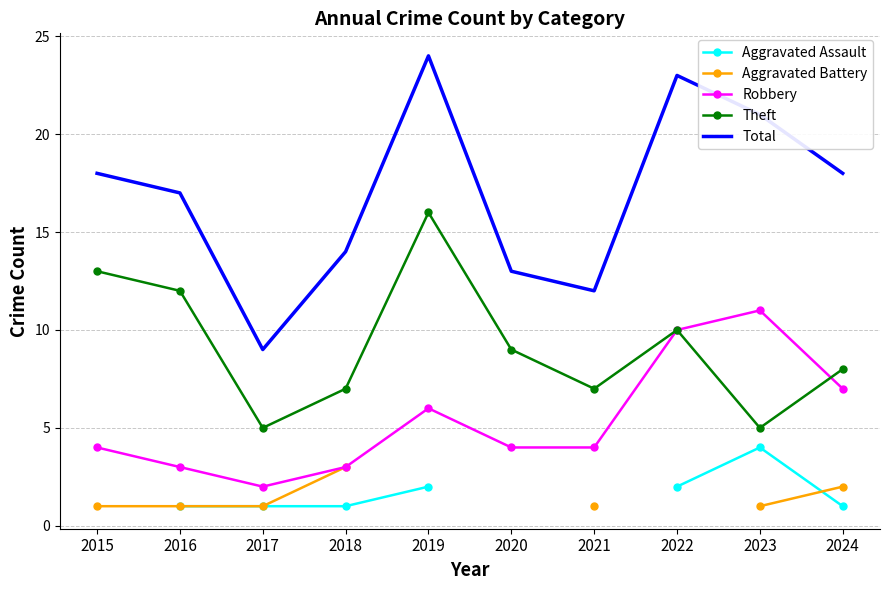

How many Robbery values are between 3 and 7?

7